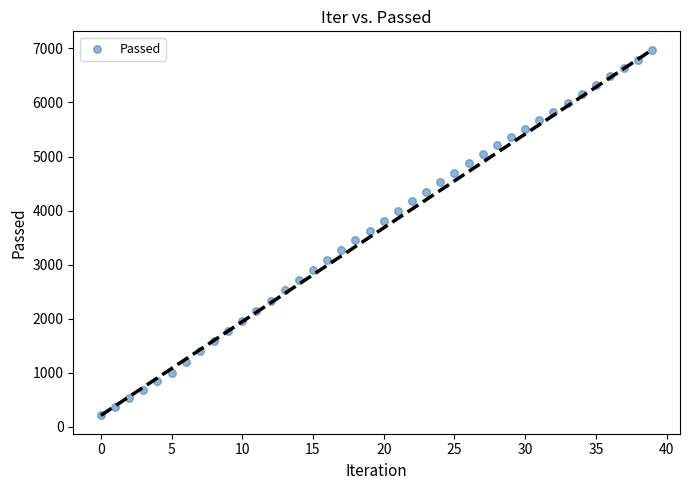

What is the range of Y values (max minus min)?

6769